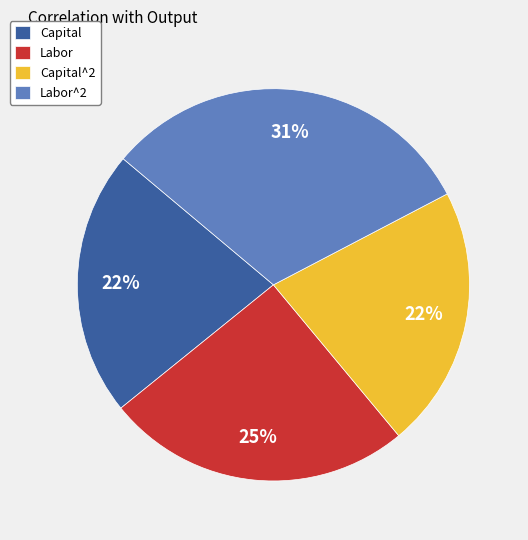

To the nearest percent, what is the combined percentage of Labor and Capital?

47%